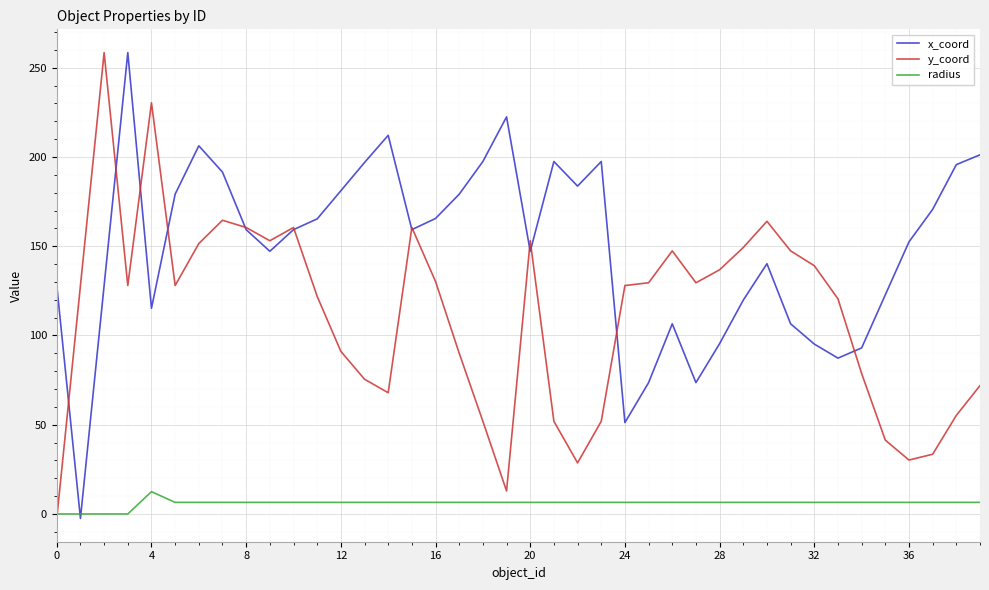

Rank the series by their average value, from lowest to highest.

radius, y_coord, x_coord